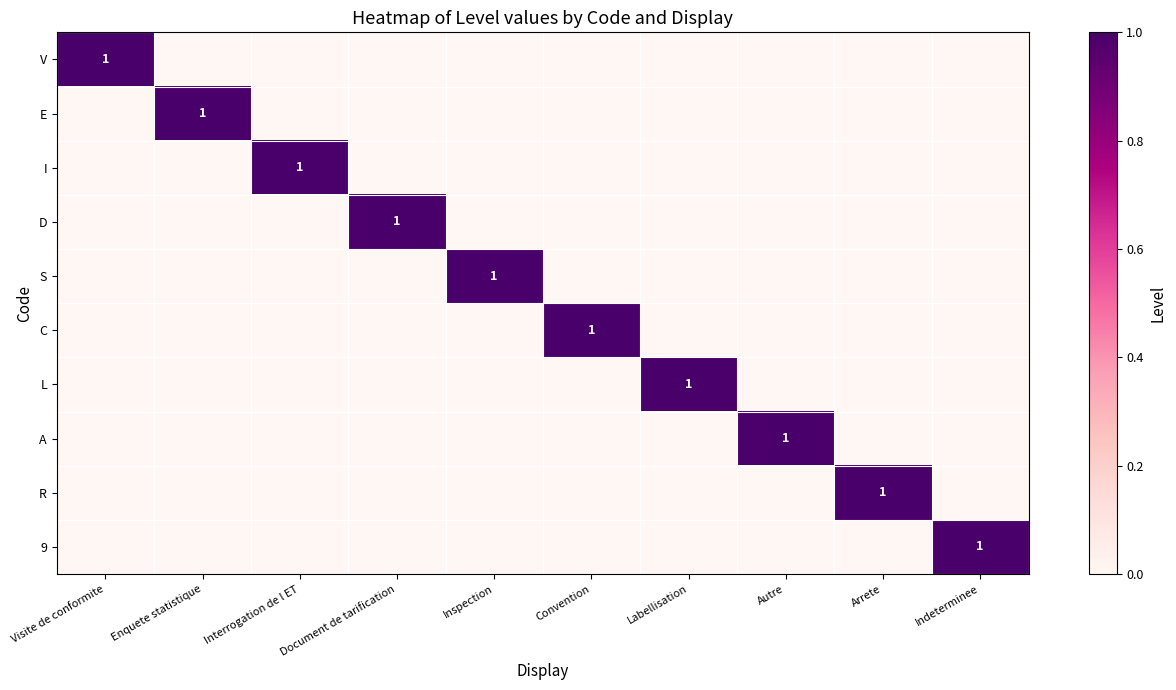

True or false: 9 has a value of 1 at Indeterminee.

True